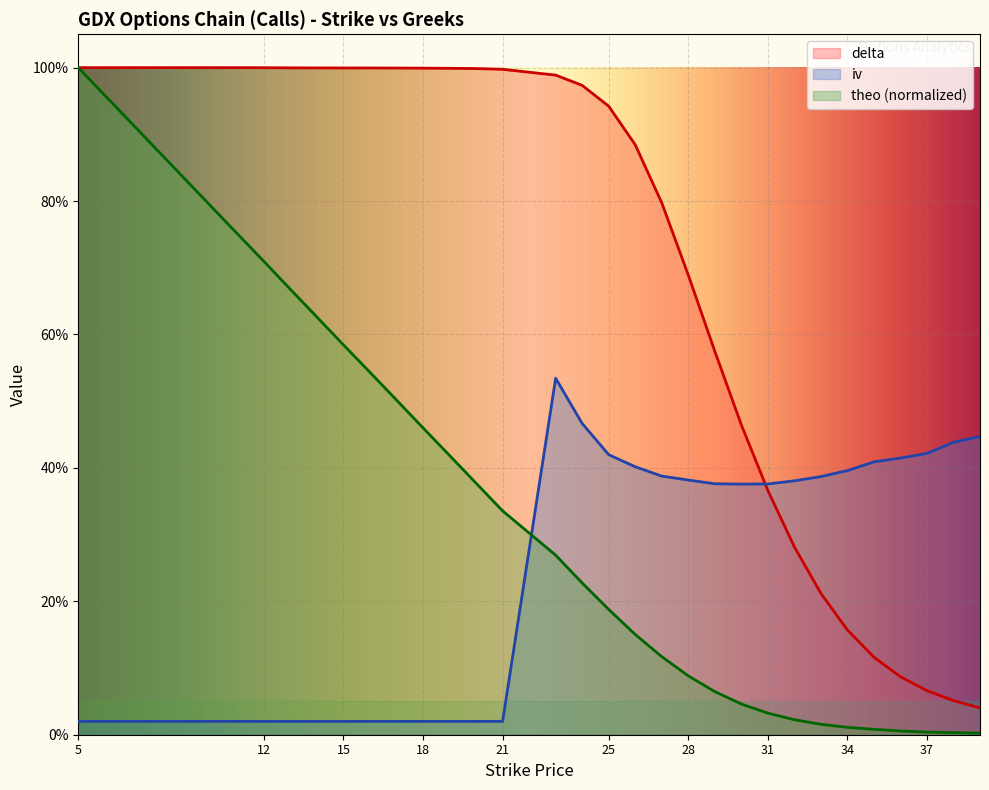

Is it true that iv equals 0.0 at 5?

False